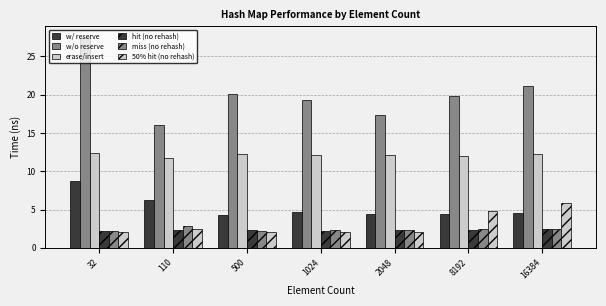

The w/ reserve series shows 4.4 at 8192. True or false?

True